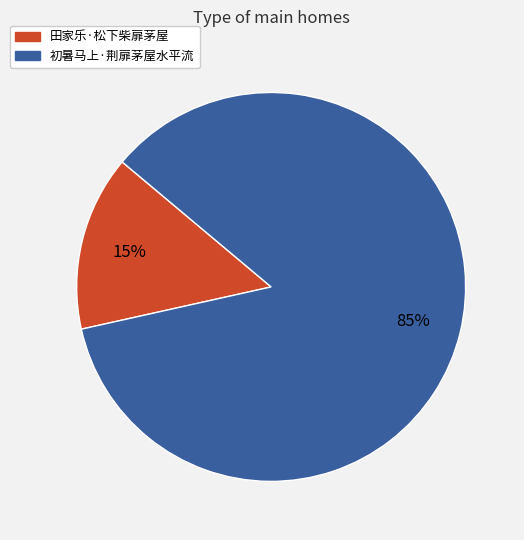

What percentage is the 初暑马上·荆扉茅屋水平流 slice, to the nearest percent?

85%